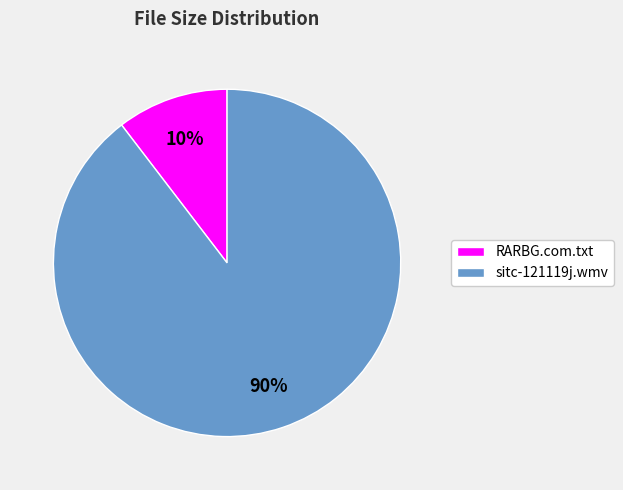

The RARBG.com.txt slice represents 10% of the pie. True or false?

True